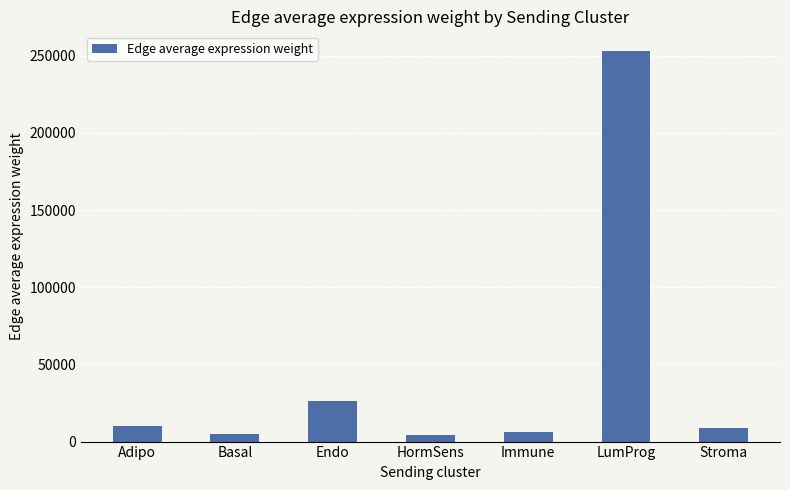

How many bars are there in total?

7